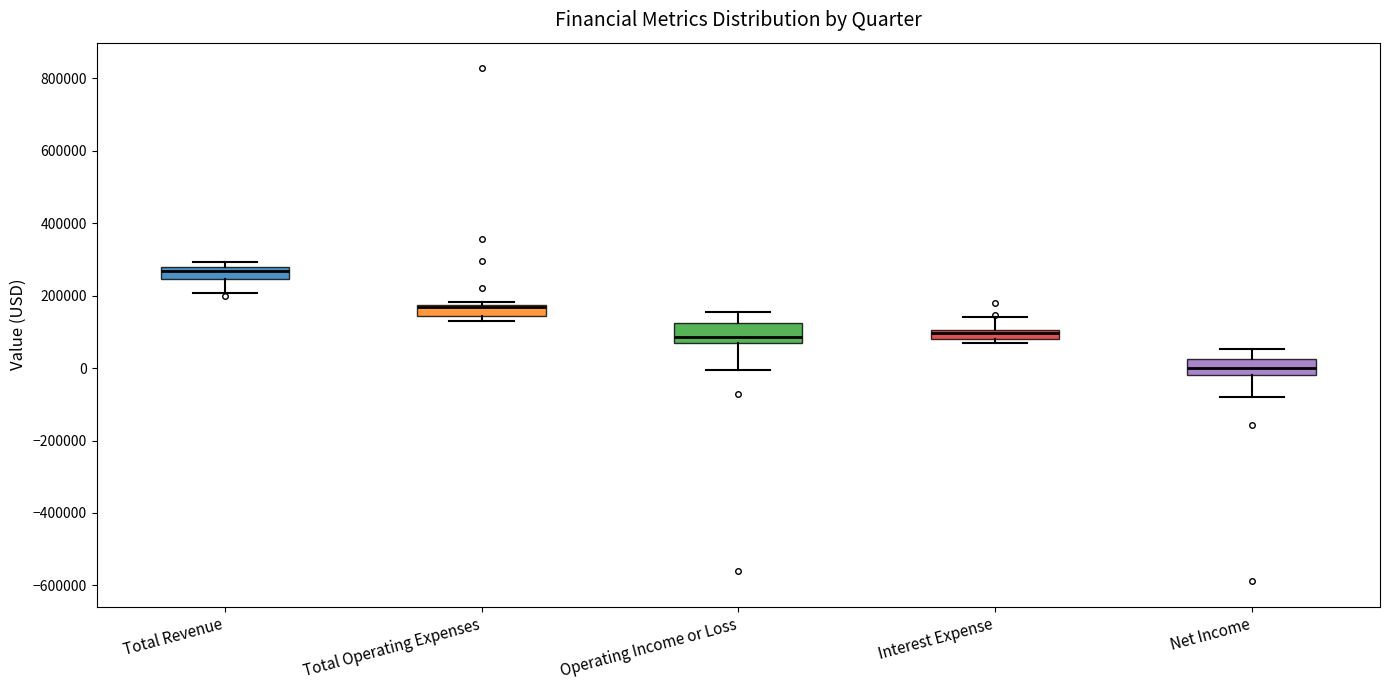

Where does the upper whisker of the box for Net Income end on the y-axis? The values are not printed on the chart, so give them approximately, as read against the axis.

60000